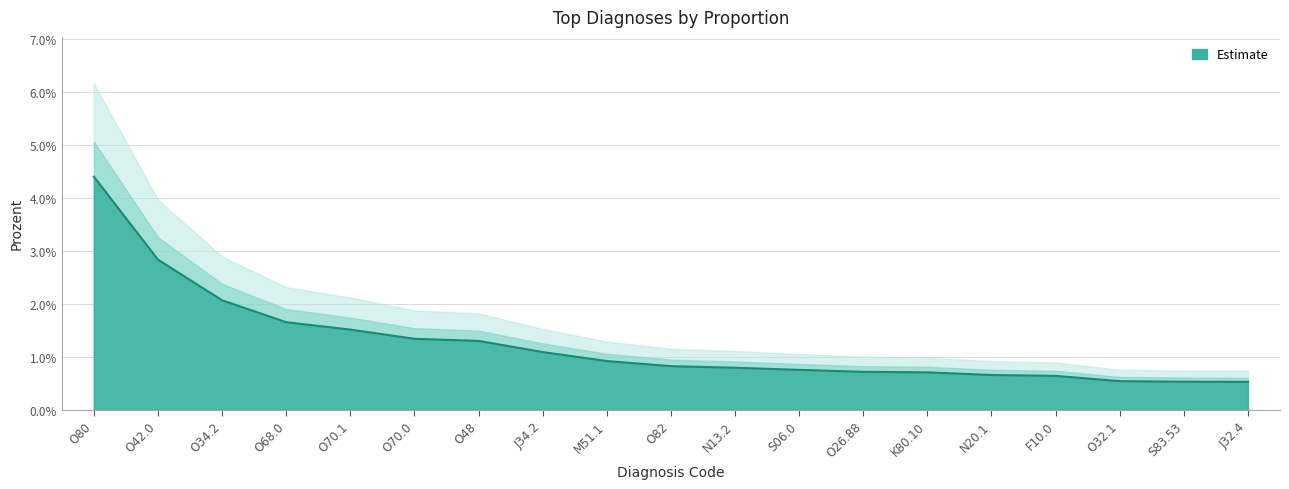

How many values are between 0 and 1?

19